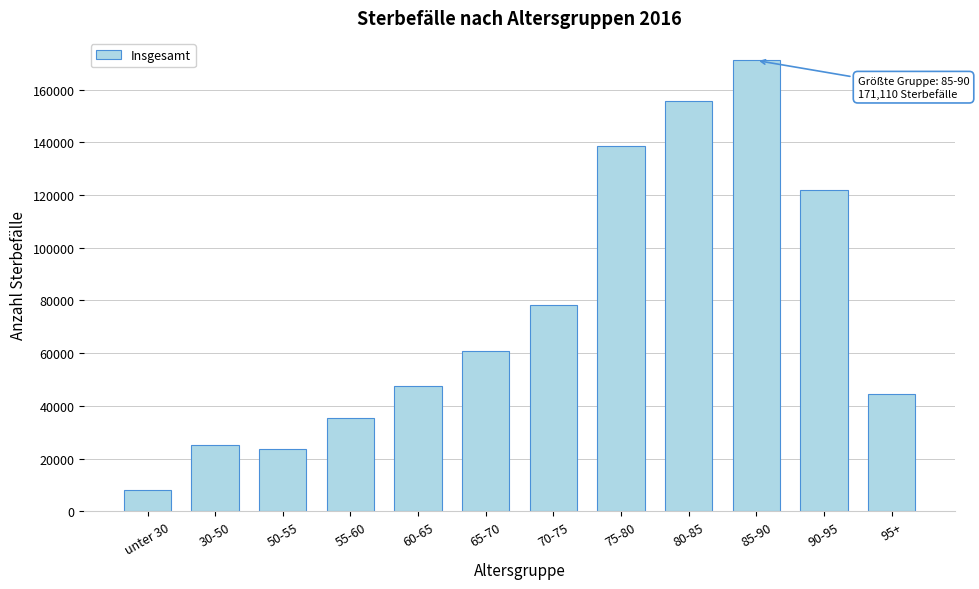

Reading left to right, list all the values displayed in this chart.

8171	25051	23592	35433	47458	60803	78466	138767	155872	171110	121826	44353